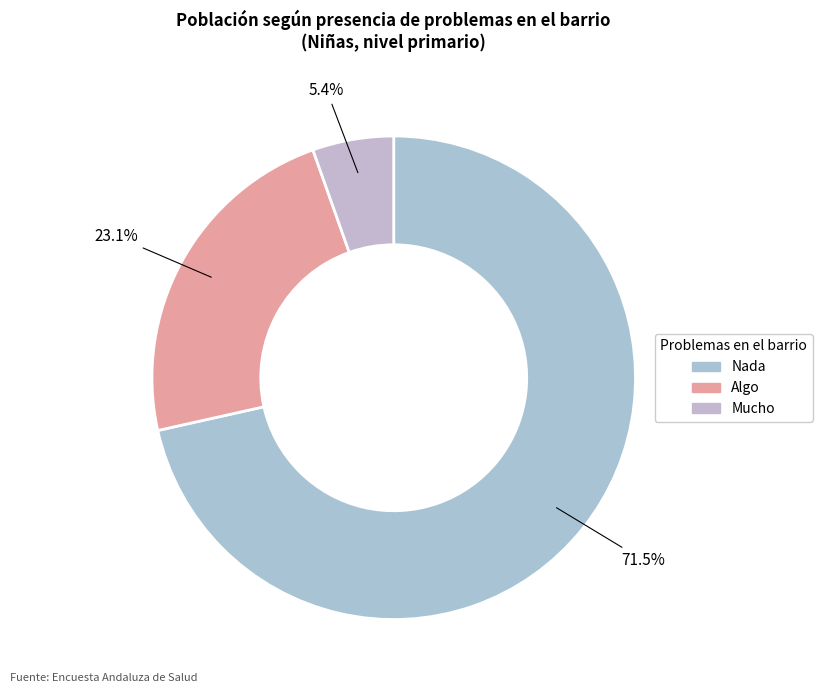

To the nearest percent, what portion does Mucho represent?

5%